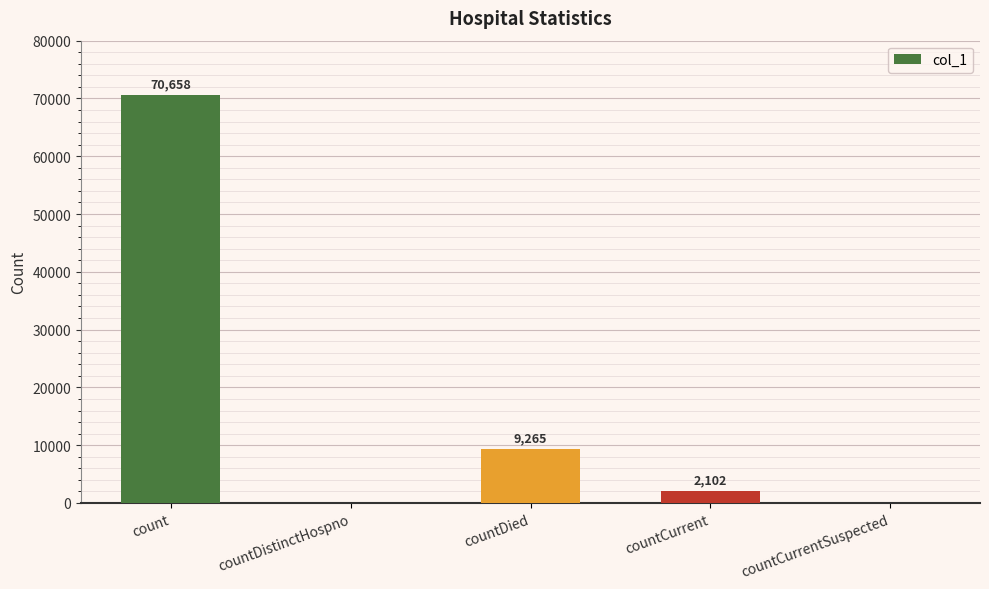

At which label does the data first exceed 2102?

count